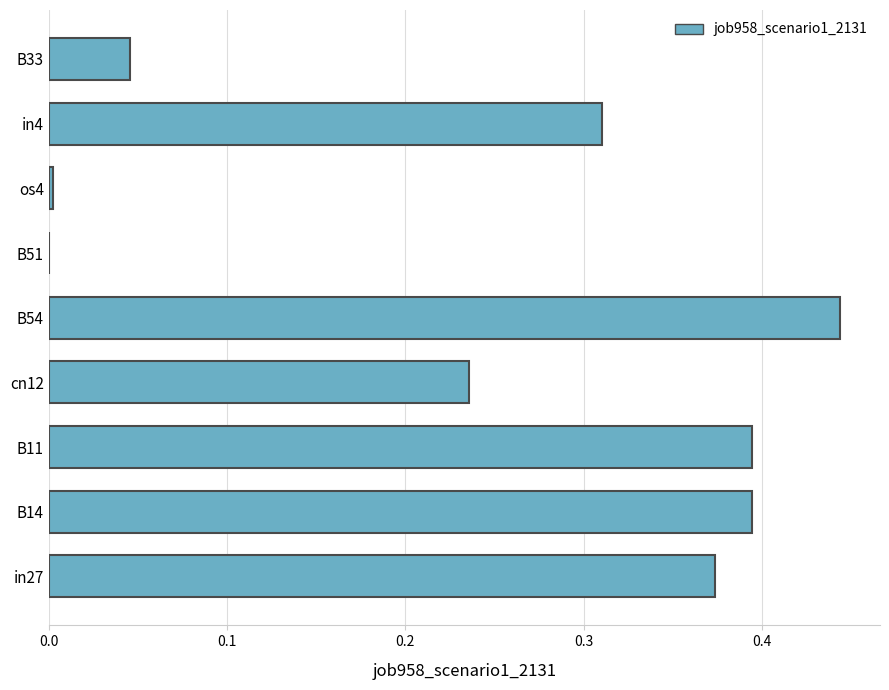

Which has a higher value, B33 or B54?

B54